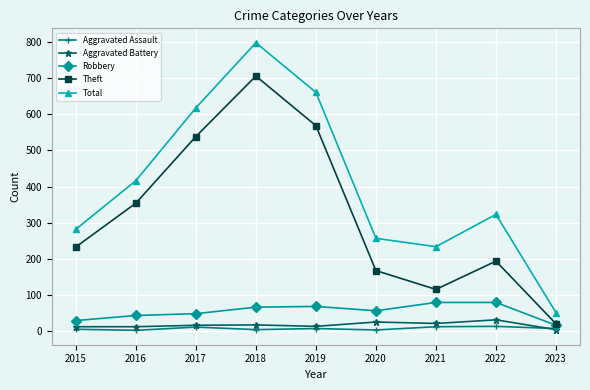

What is the difference between the second highest and minimum values in the Total series?

608